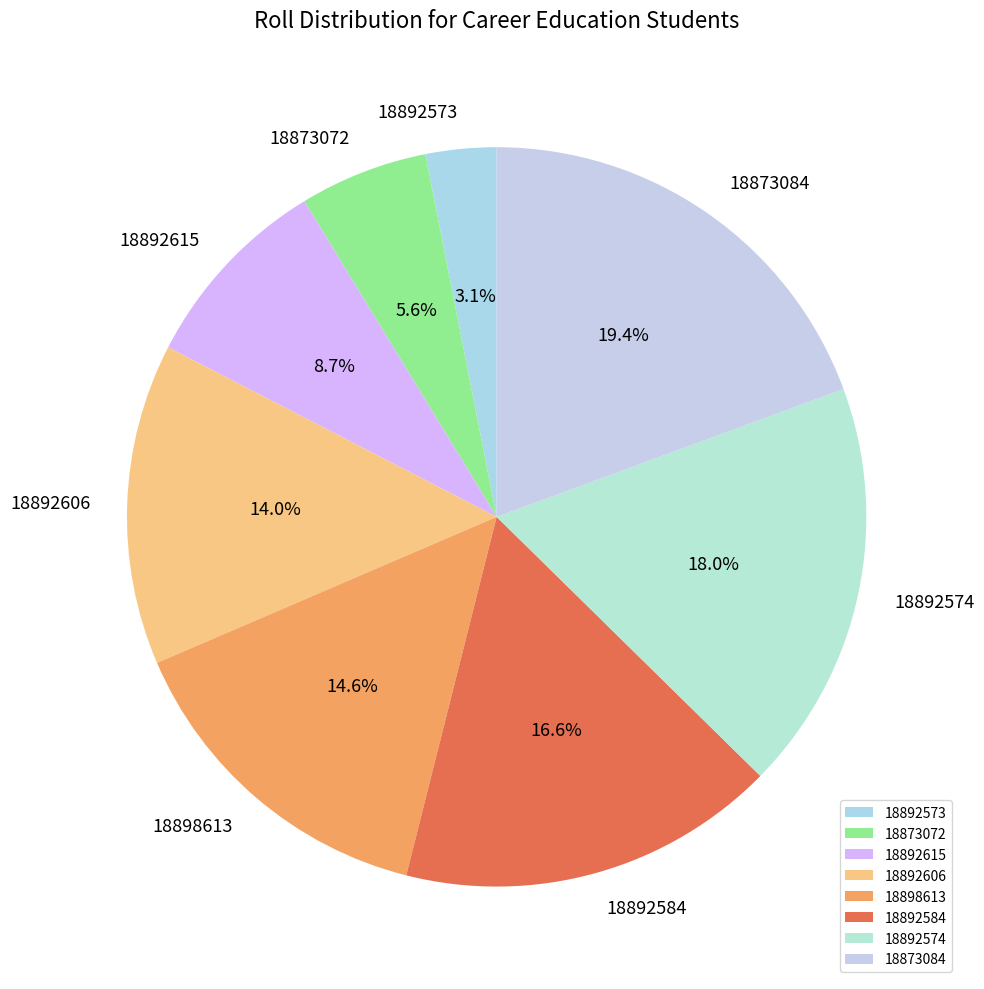

To the nearest percent, what is the difference between the 18898613 and 18873084 slice percentages?

5%